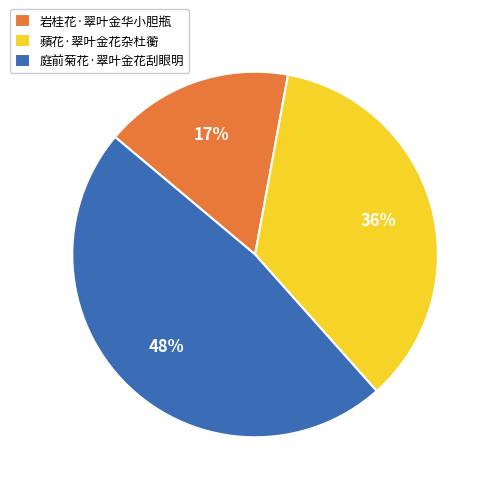

Which category has the biggest portion of the pie?

庭前菊花·翠叶金花刮眼明